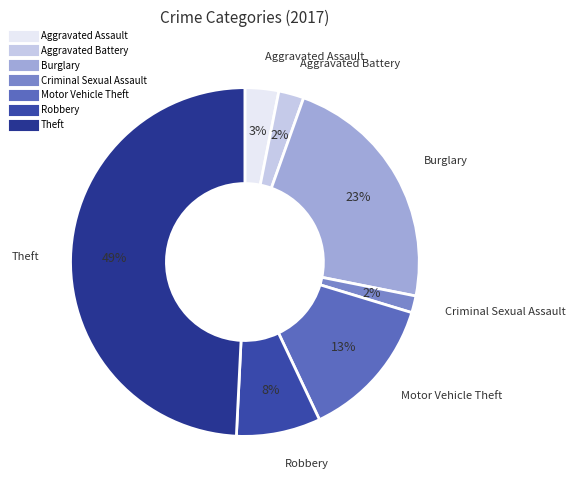

How many segments does this pie chart have?

7